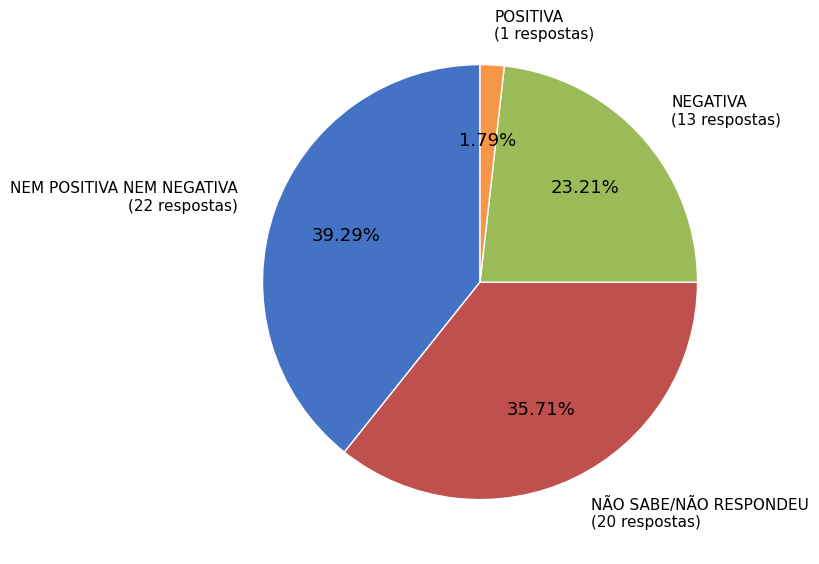

True or false: NEM POSITIVA NEM NEGATIVA accounts for 39% of the total.

True